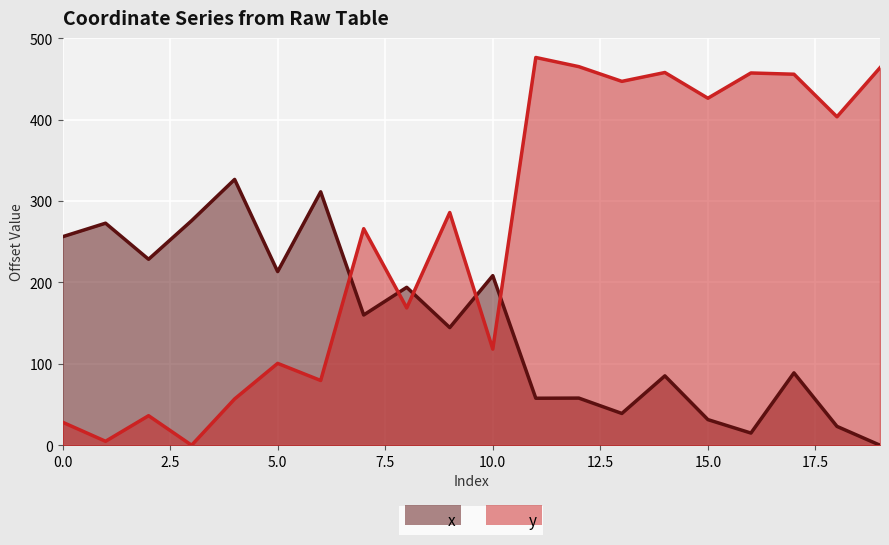

Which category has the highest value across all series?

11